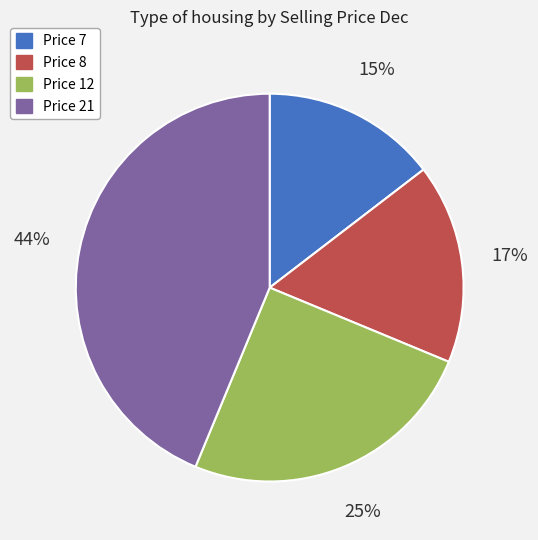

Is there any slice that represents more than half of the pie?

No